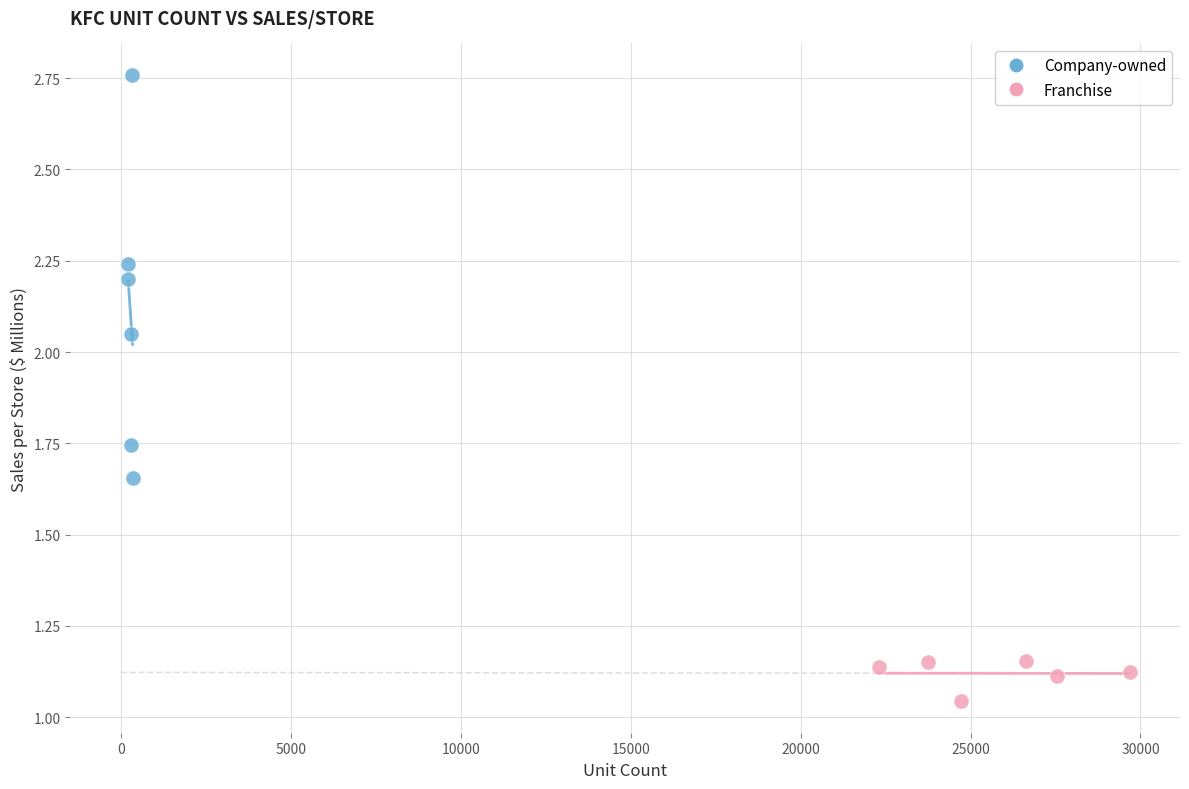

What are all the series names shown in the legend?

Company-owned, Franchise